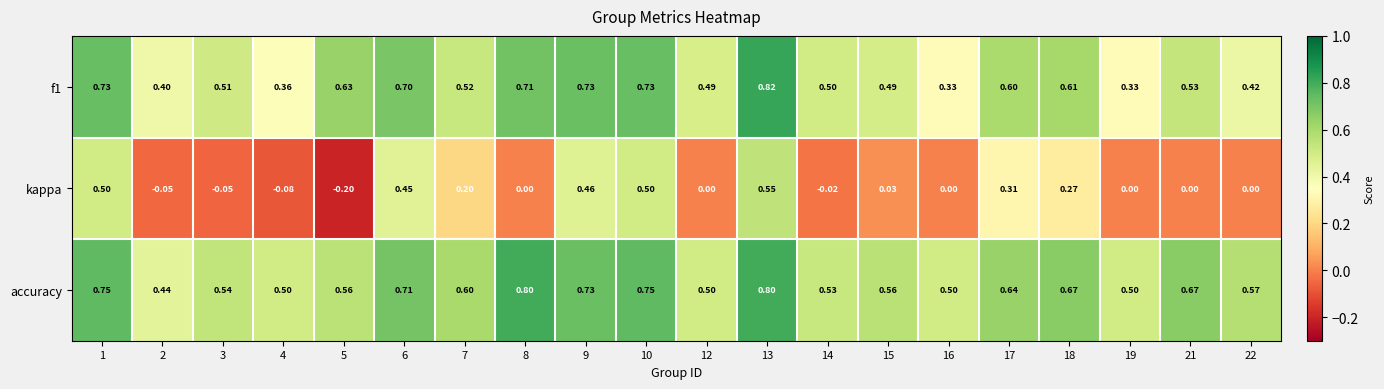

Which series has the largest total across all categories?

accuracy